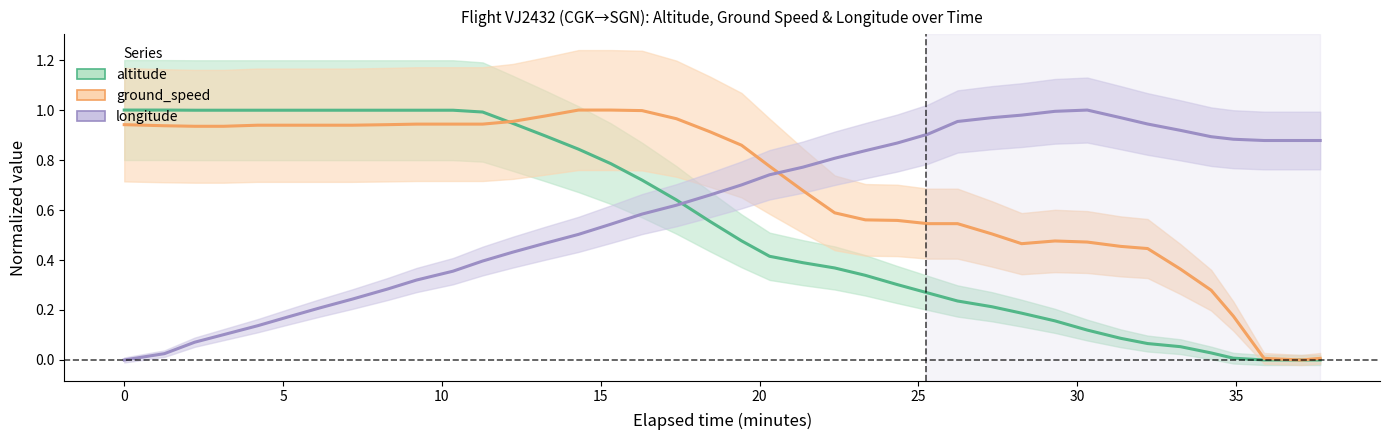

What is the sum of all ground_speed values?

26.8